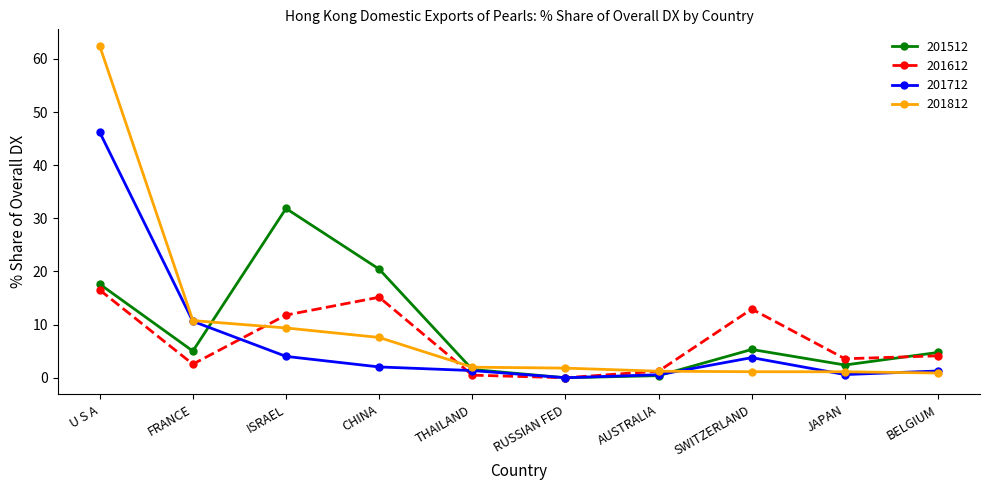

Where does the 201612 series first go above 4?

U S A